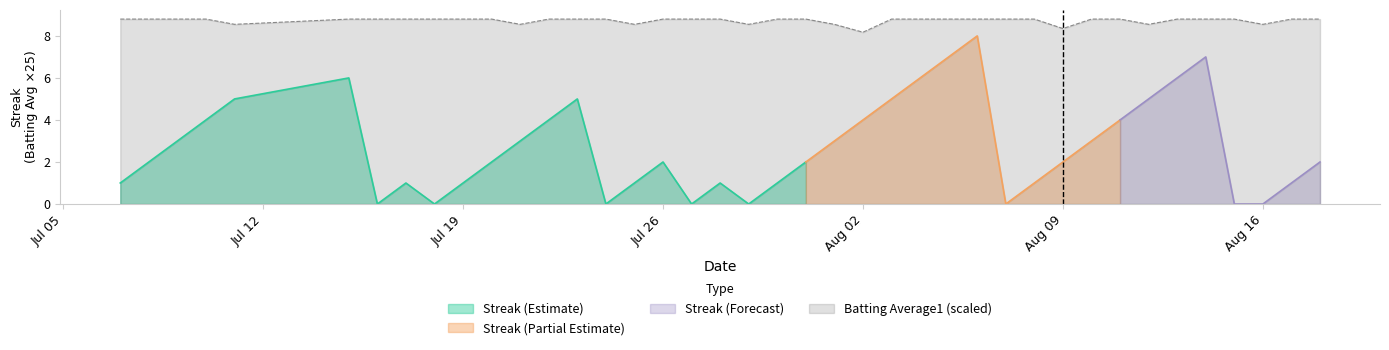

What is the greatest value displayed?

8.8